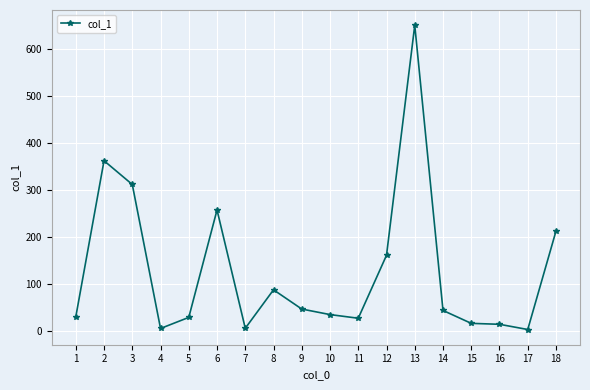

Where is the first local minimum?

4